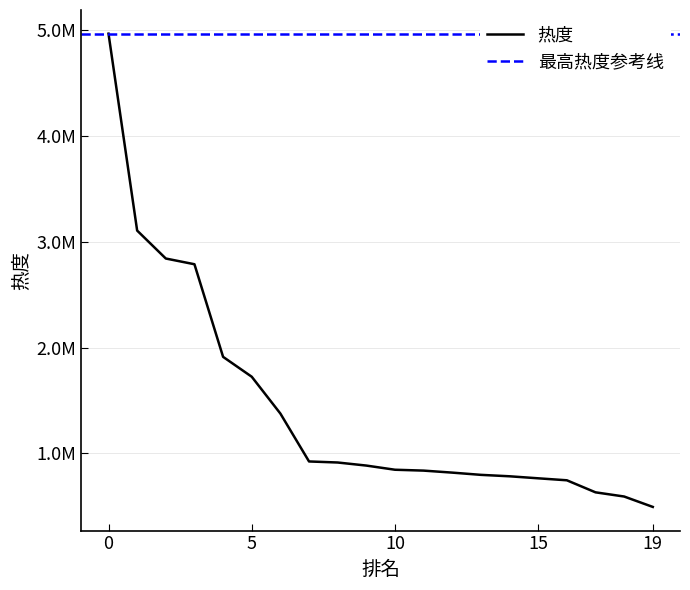

What is the change in value from 10 to 19?

-351559